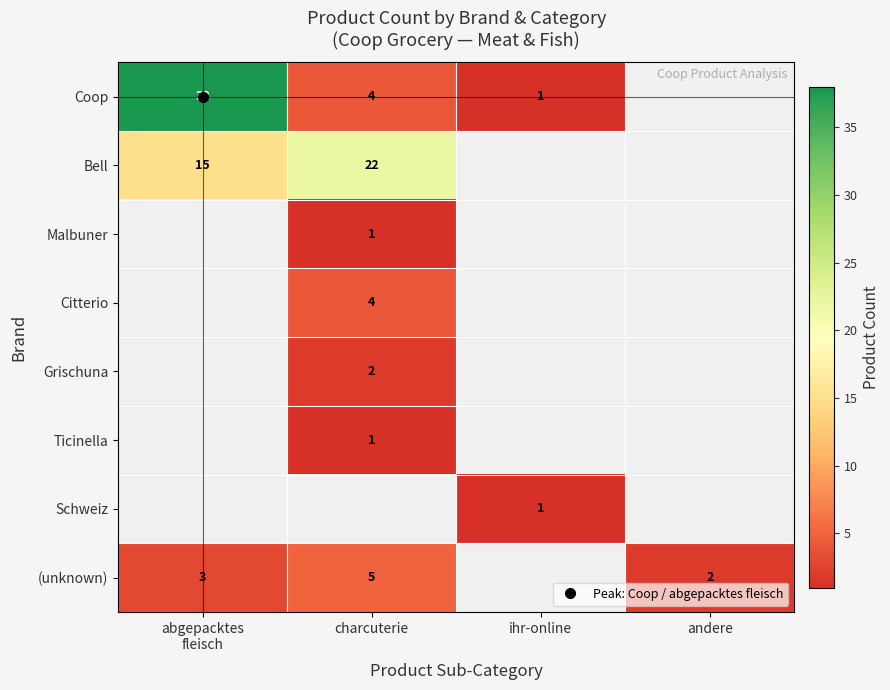

What is the spread (max minus min) of values at abgepacktes
fleisch?

35.0